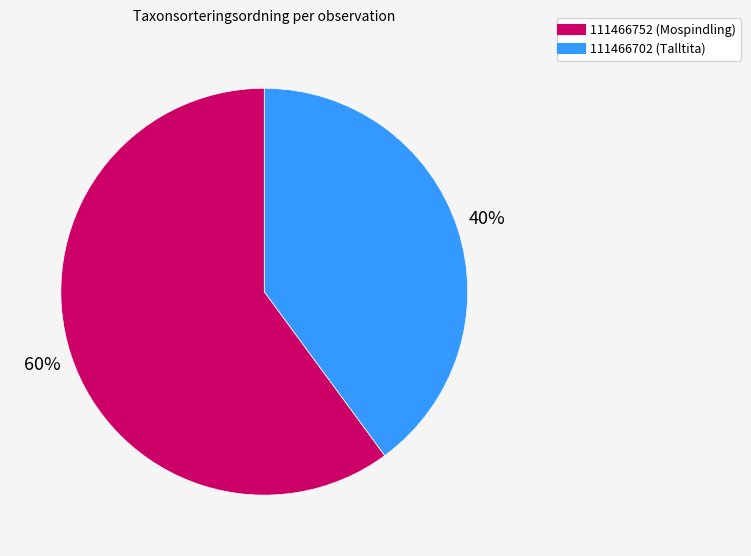

Which has a higher value, 111466752 (Mospindling) or 111466702 (Talltita)?

111466752 (Mospindling)